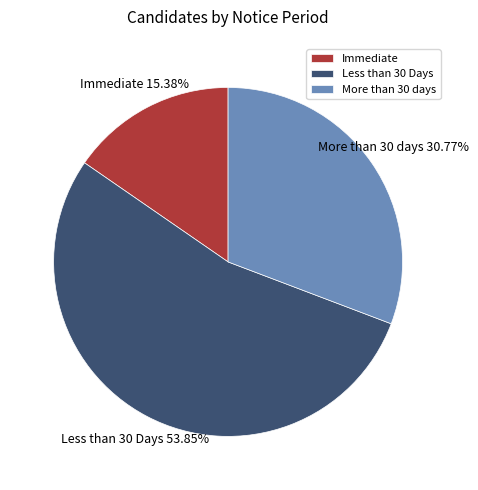

The Immediate slice represents 8% of the pie. True or false?

False